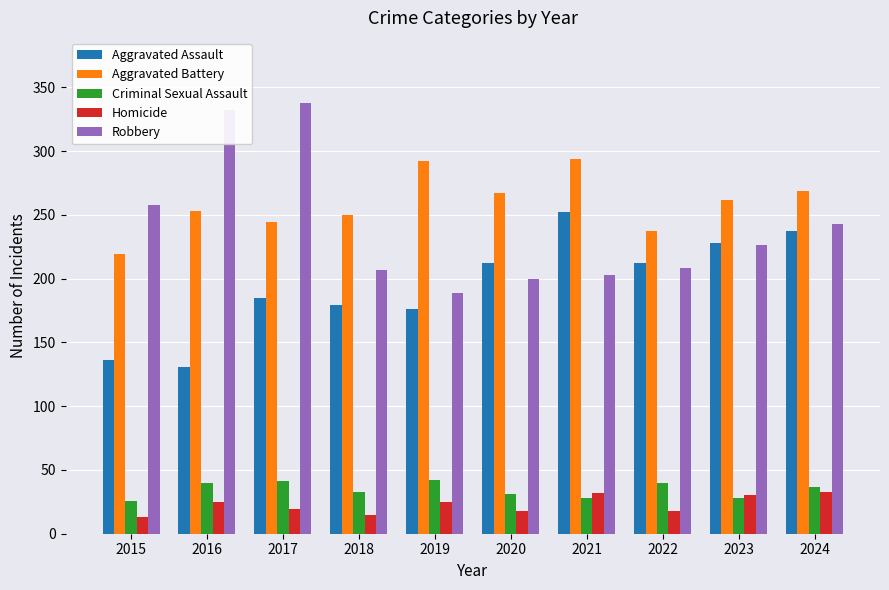

The value of Homicide at 2022 is 18. True or false?

True